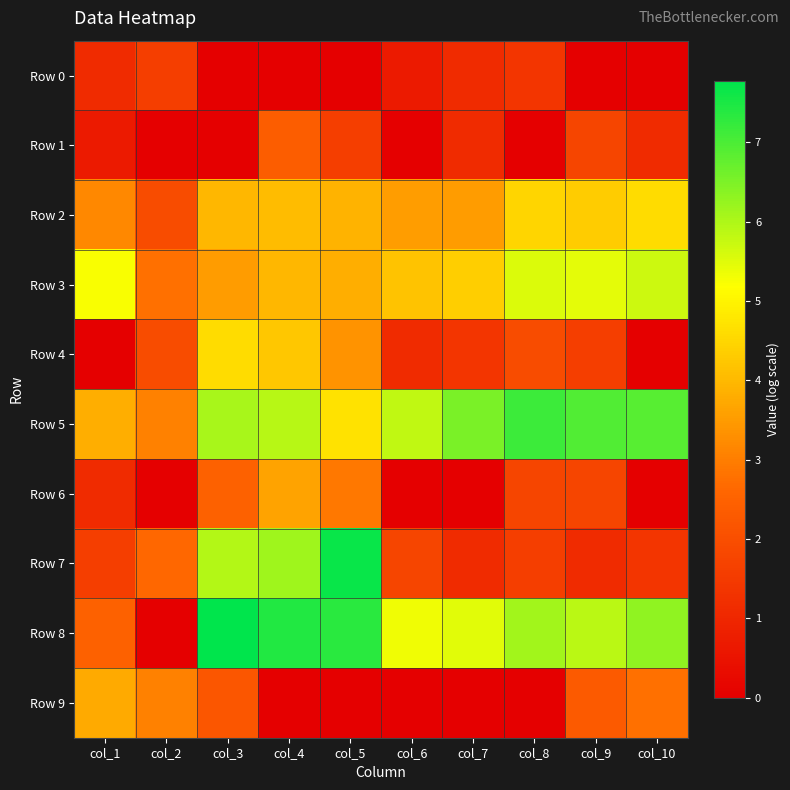

Which has a higher value, col_5 or col_8?

col_8